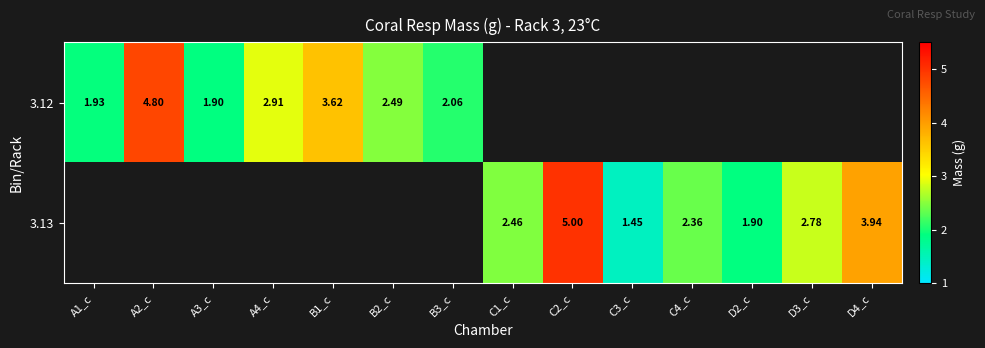

Which label corresponds to the largest value in the chart?

C2_c